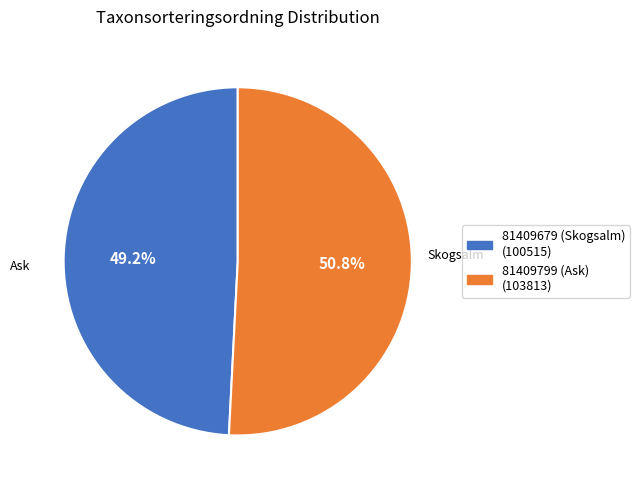

Which category has the smallest portion of the pie?

81409679 (Skogsalm)